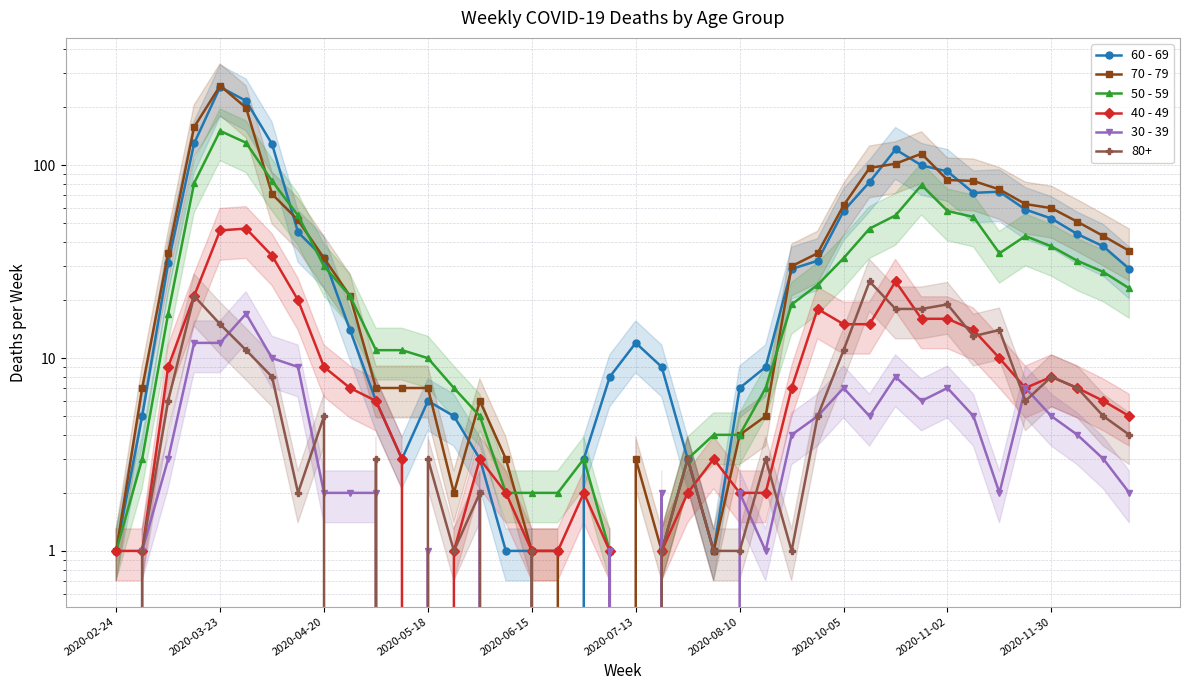

What is the difference between the maximum and second lowest values in the 70 - 79 series?

259